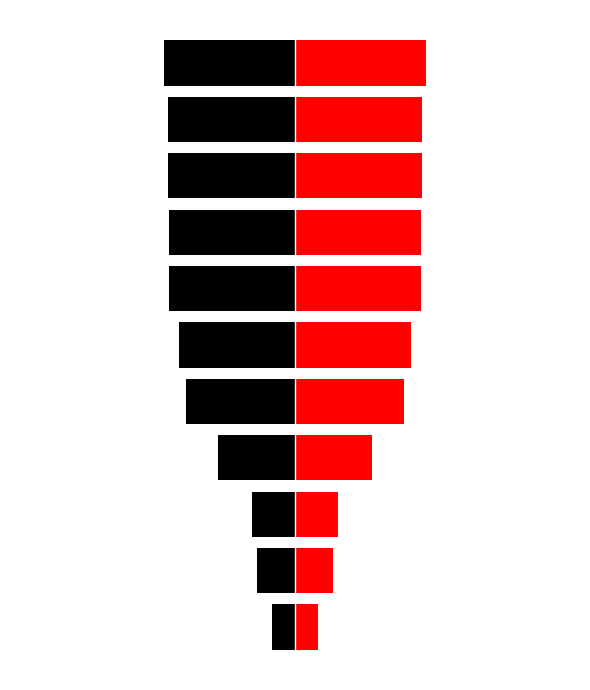

Reading right to left, extract all data points from this chart.

Left: 10=-553010.0	9=-534242.5	8=-534242.0	7=-531442.5	6=-530862.5	5=-488262.0	4=-458088.5	3=-325440.0	2=-180383.5	1=-161835.0	0=-96294.5
Right: 10=553010.0	9=534242.5	8=534242.0	7=531442.5	6=530862.5	5=488262.0	4=458088.5	3=325440.0	2=180383.5	1=161835.0	0=96294.5